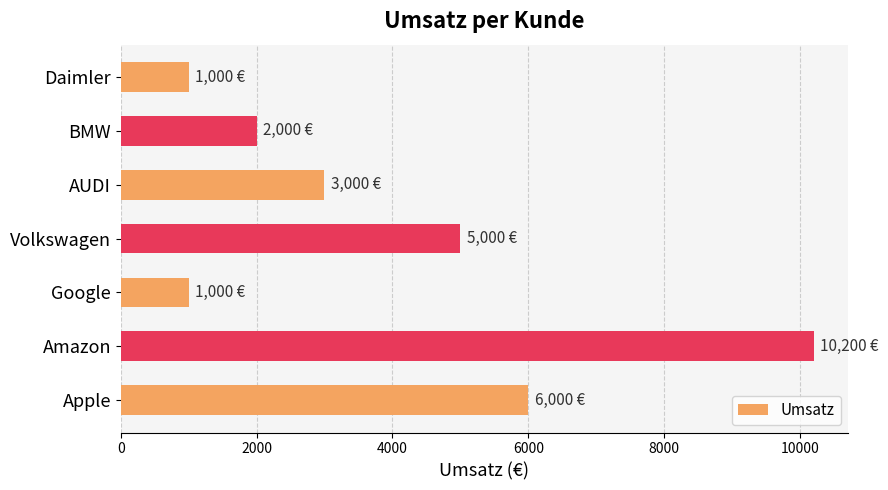

What is the minimum value shown in the chart?

1000